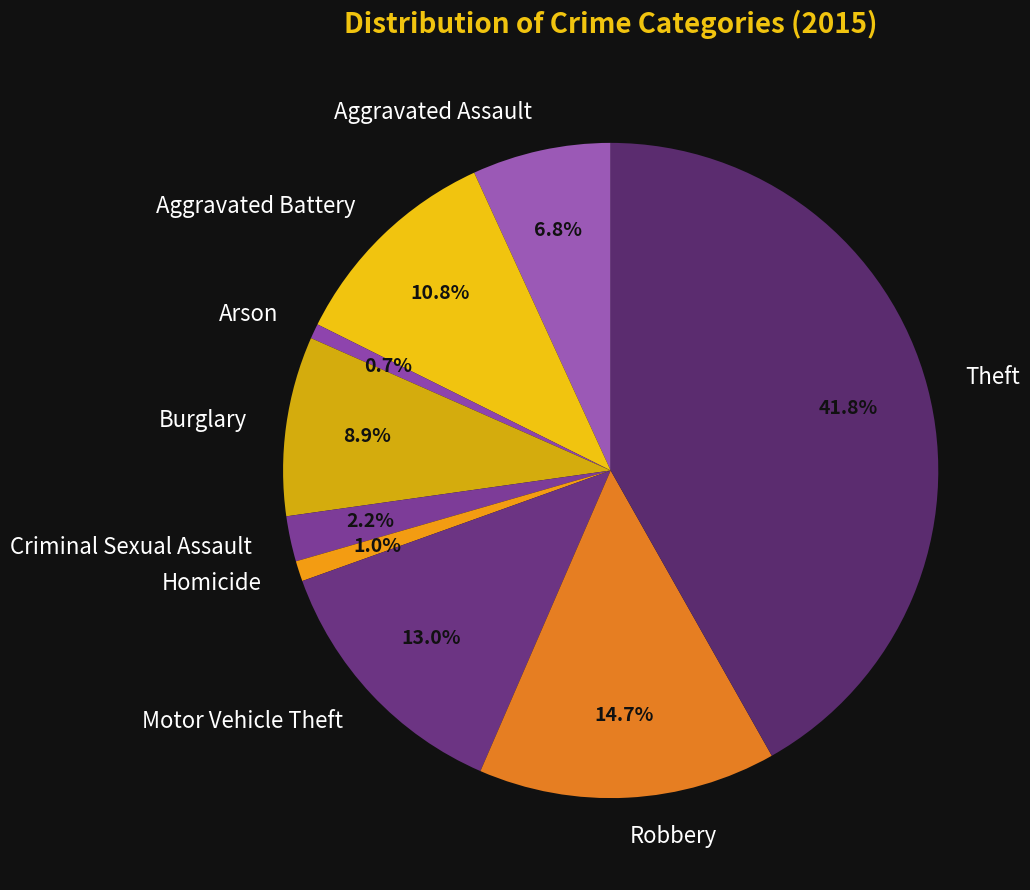

Is there a majority slice in this chart?

No